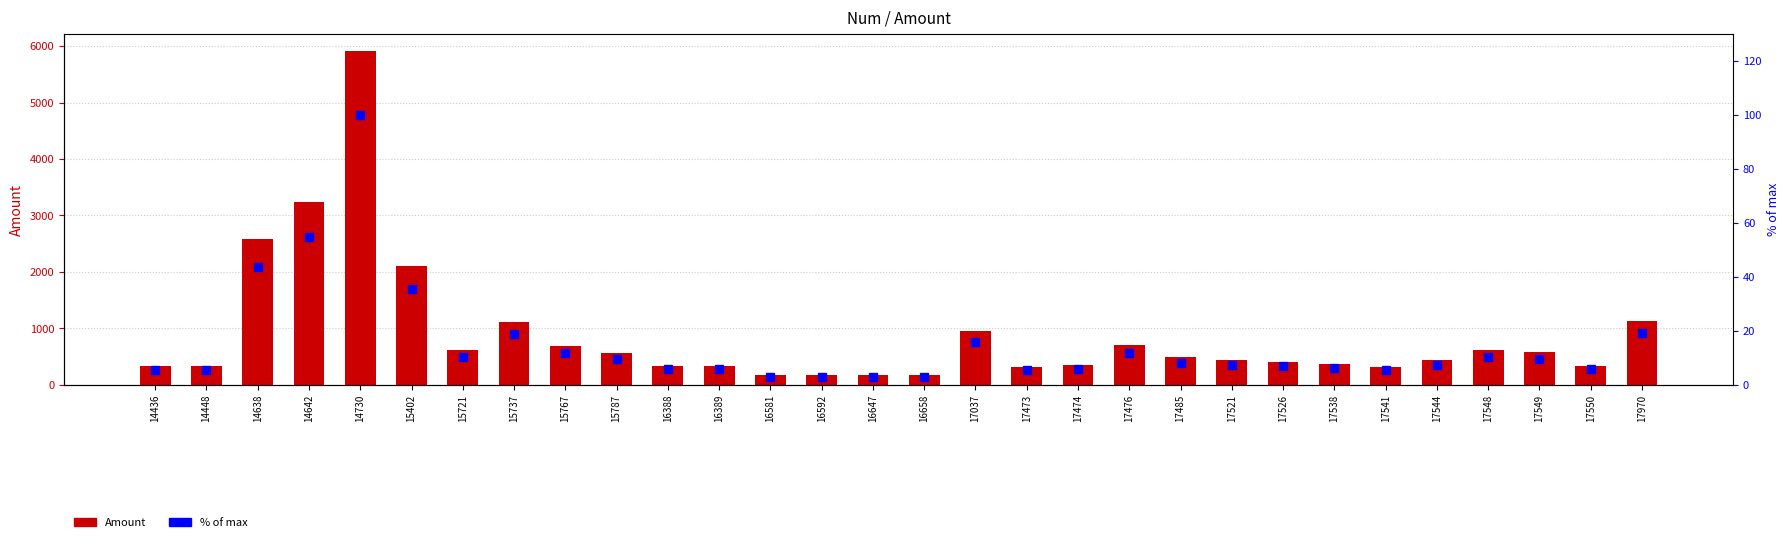

What is the sum of all % of max values?

444.2